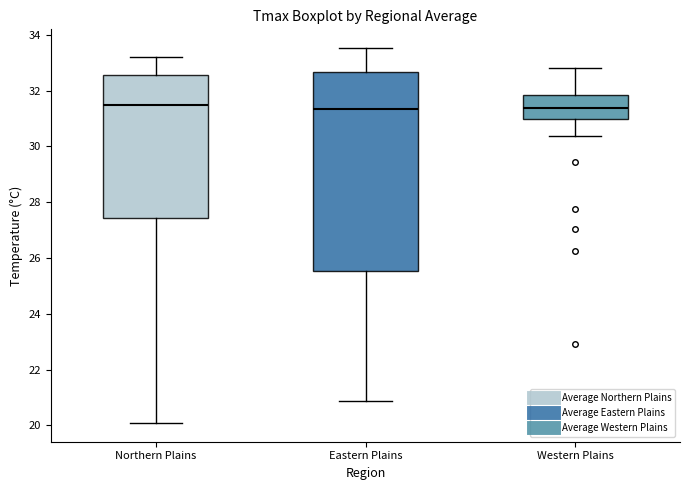

Where does the median line of the box for Western Plains sit on the y-axis? The values are not printed on the chart, so give them approximately, as read against the axis.

31.4